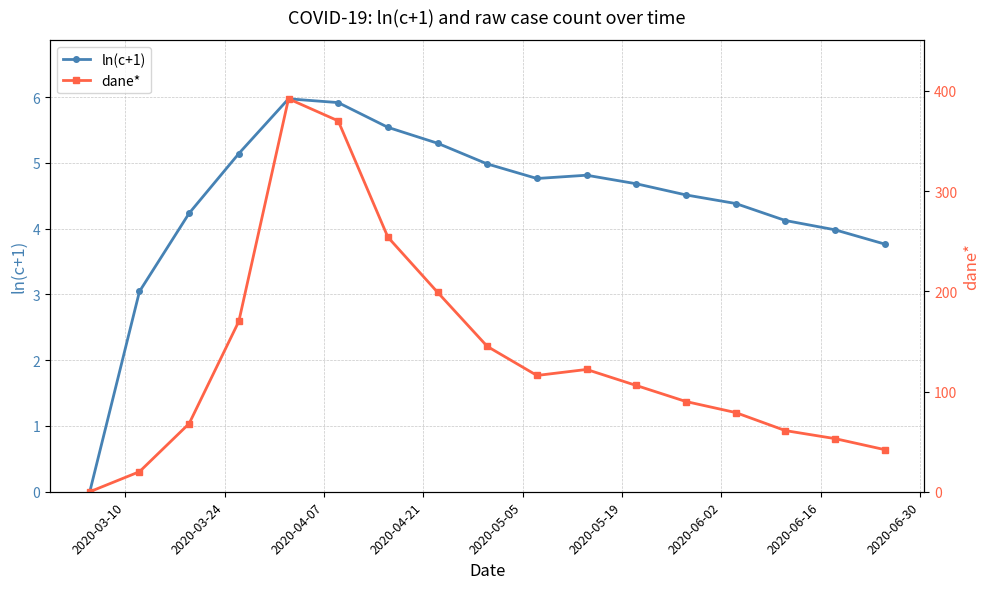

How many lines are shown in the chart?

2